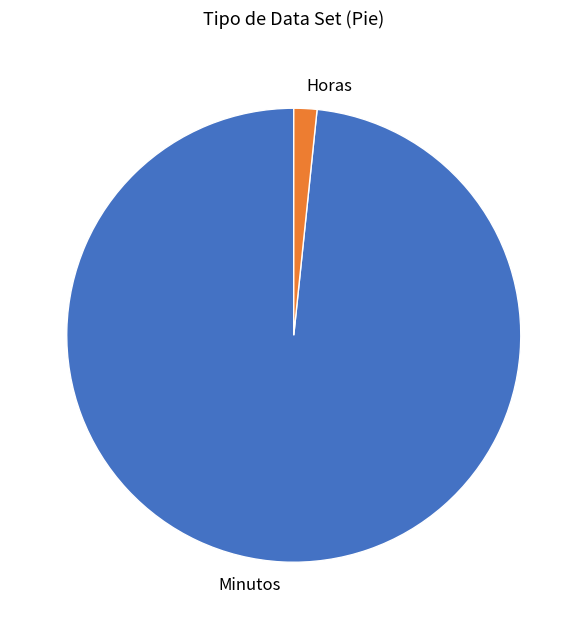

Rank the categories by value from highest to lowest.

Minutos, Horas